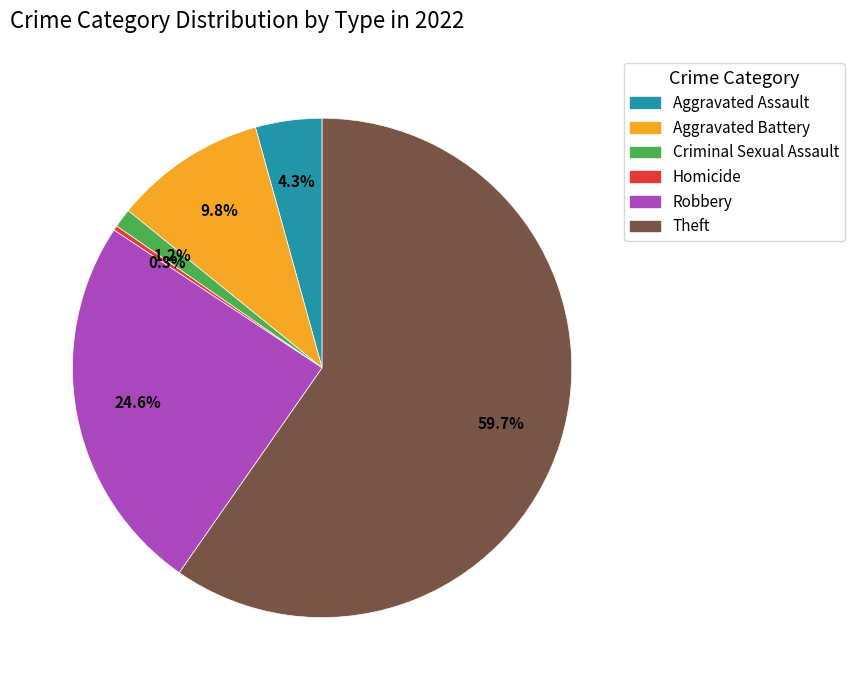

How much of the chart is everything except Aggravated Battery?

90.2%